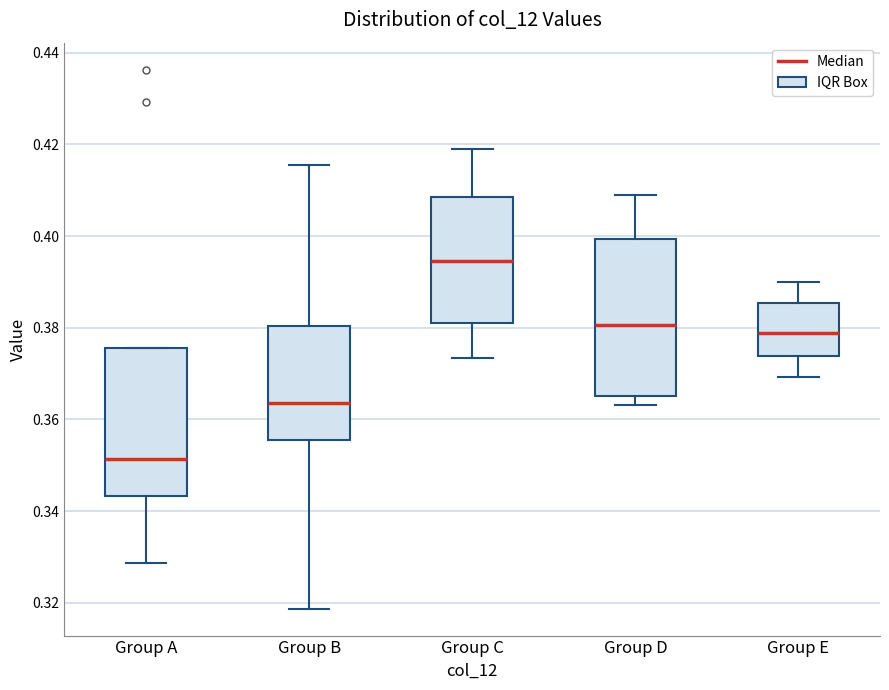

Which box's median line is the lowest?

Group A